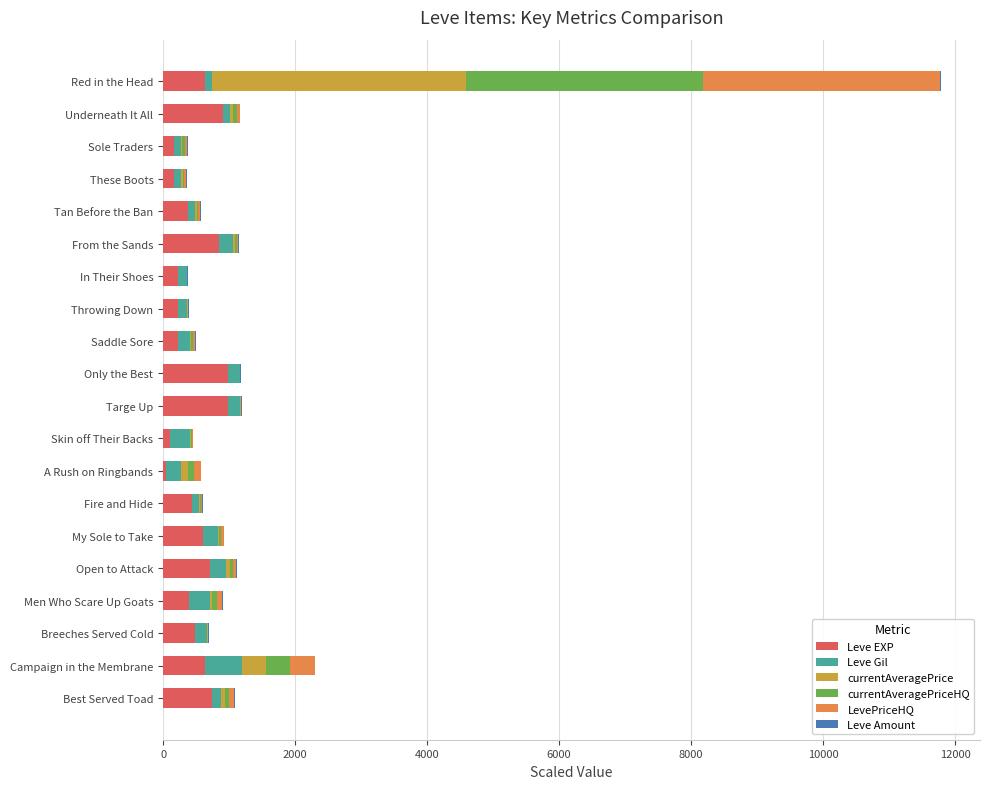

At which category is the sum across all series the highest?

Red in the Head